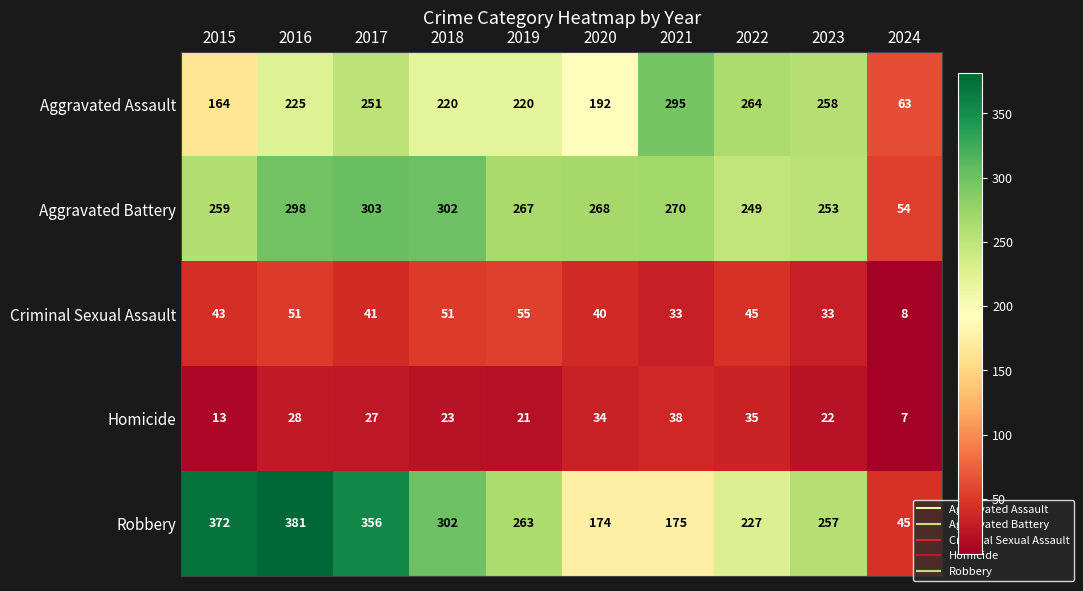

Between 2015 and 2021, which series saw the biggest shift?

Robbery